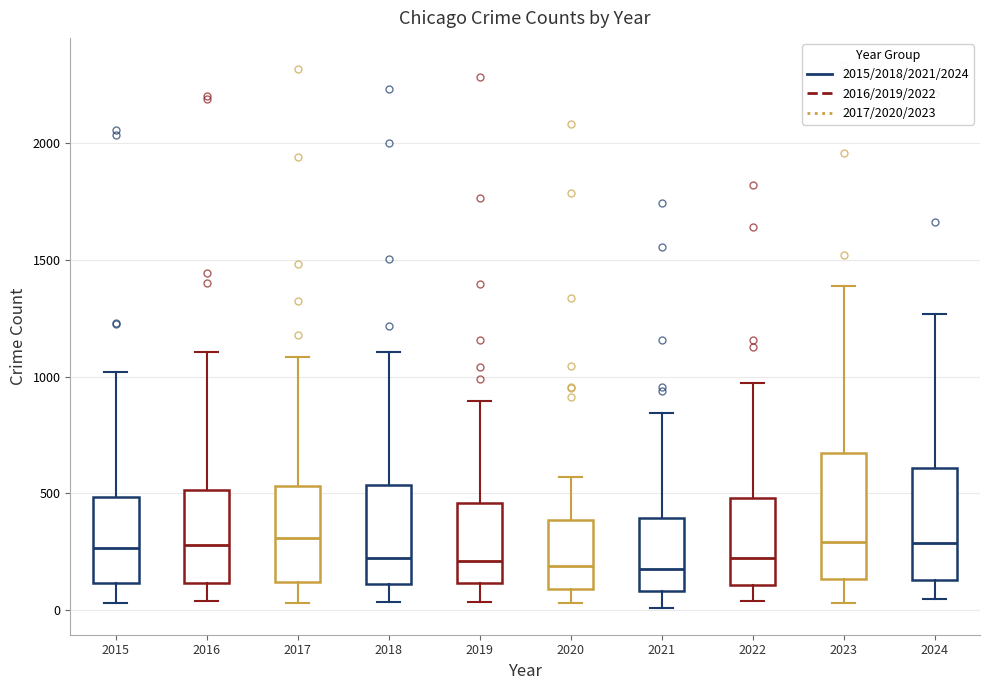

Where is the upper edge of the box at x = 2021 on the y-axis? The values are not printed on the chart, so give them approximately, as read against the axis.

400